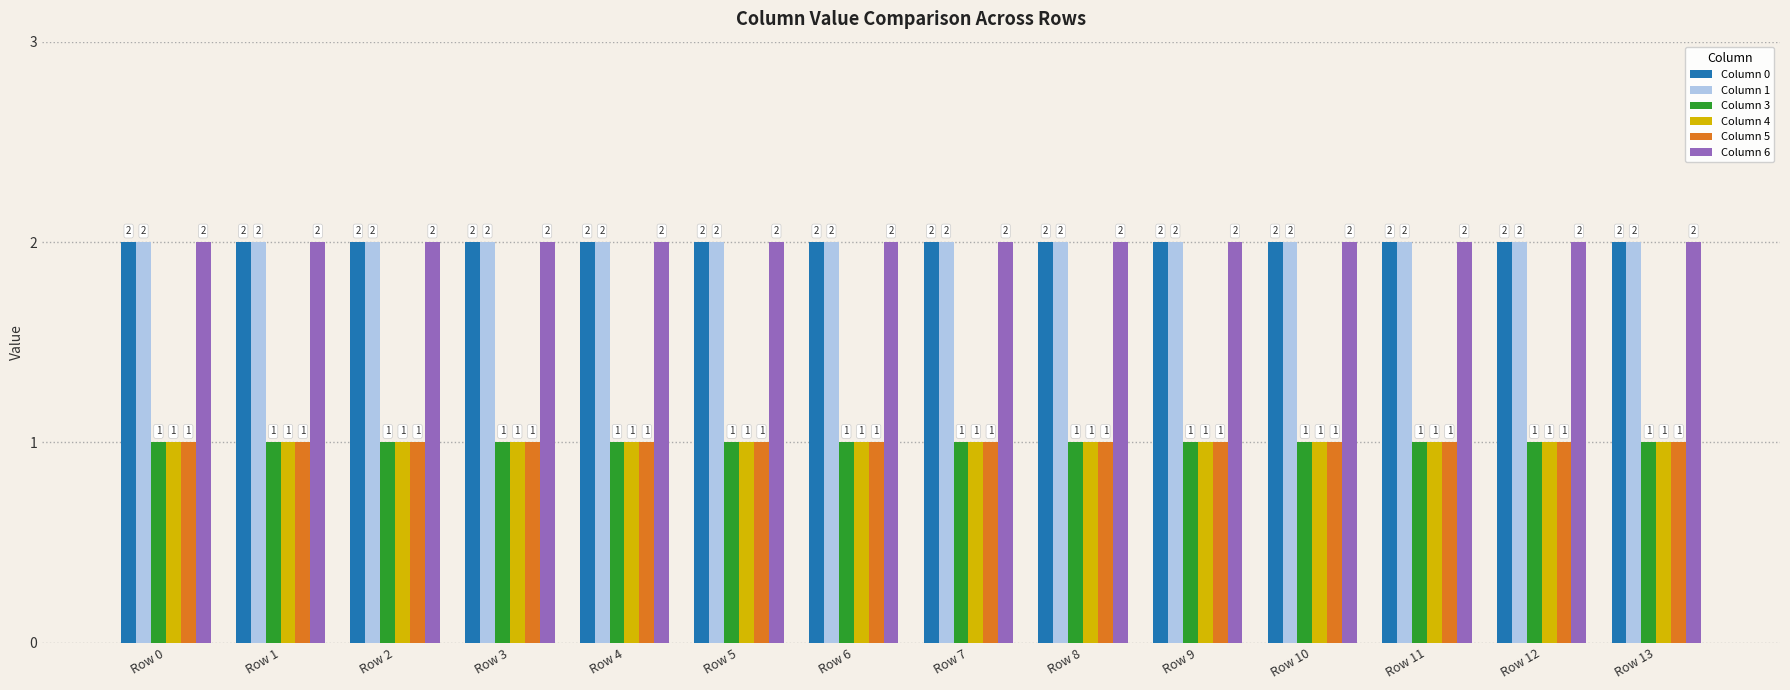

What is the sum of the Column 5 values at Row 1 and Row 6?

2